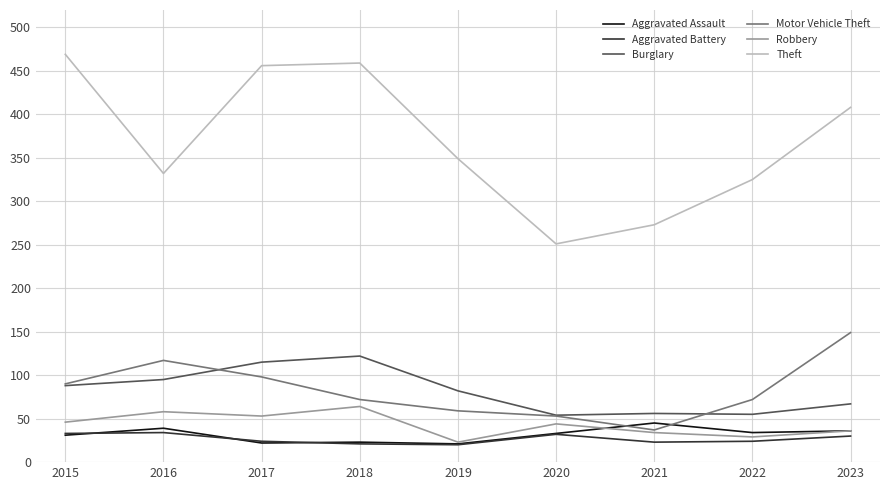

What is the difference between the maximum and minimum values in the Aggravated Assault series?

24